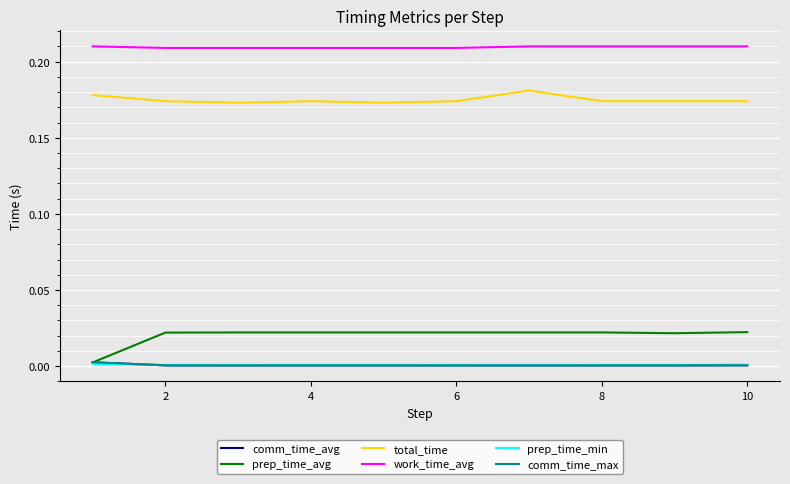

True or false: total_time and prep_time_min cross at least once.

False